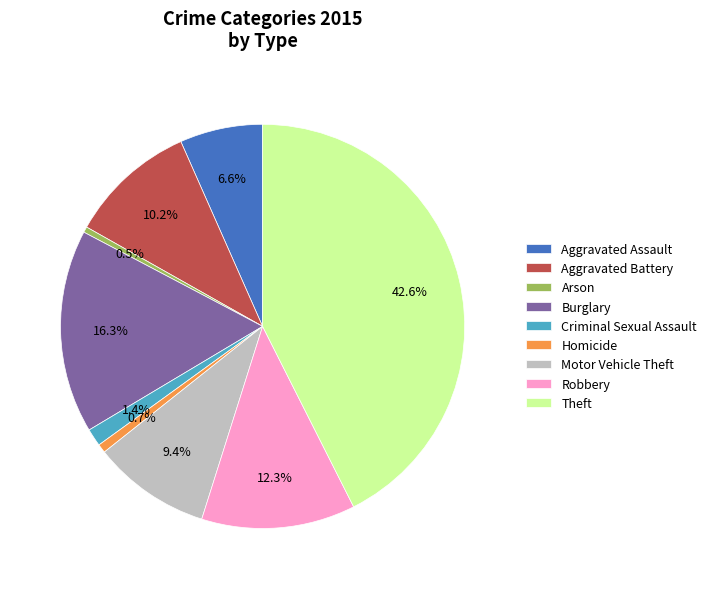

The Burglary slice represents 16% of the pie. True or false?

True